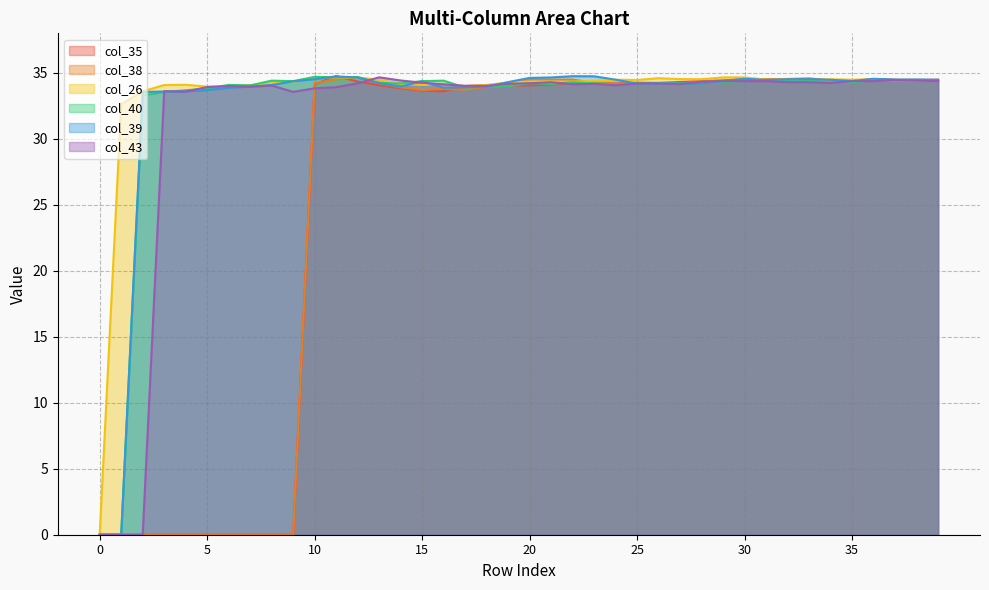

The col_38 series shows 0.0 at 6. True or false?

True